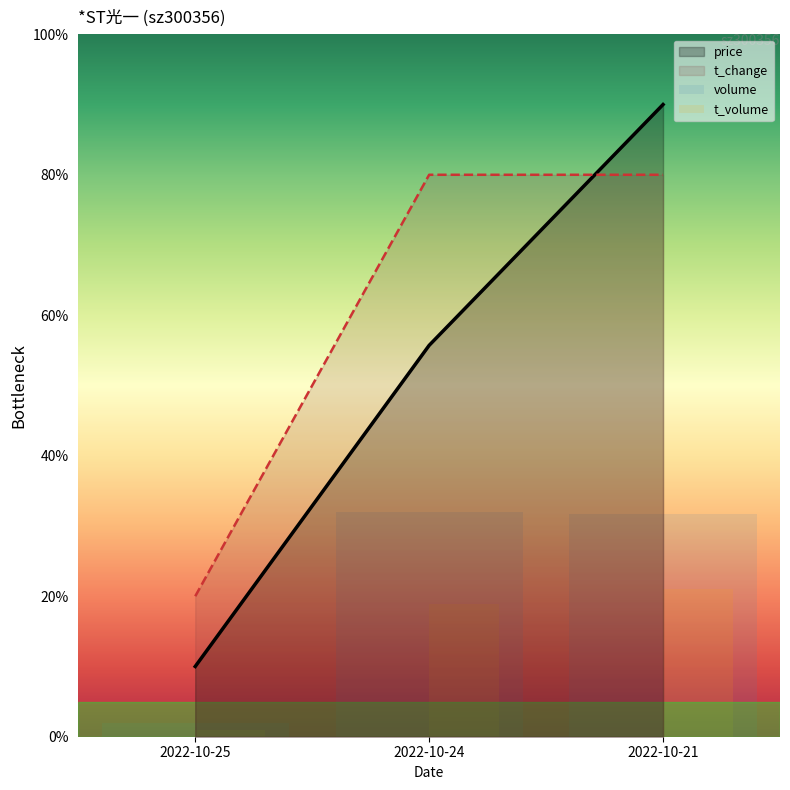

What is the sum of the price values at 2022-10-25 and 2022-10-24?

65.7